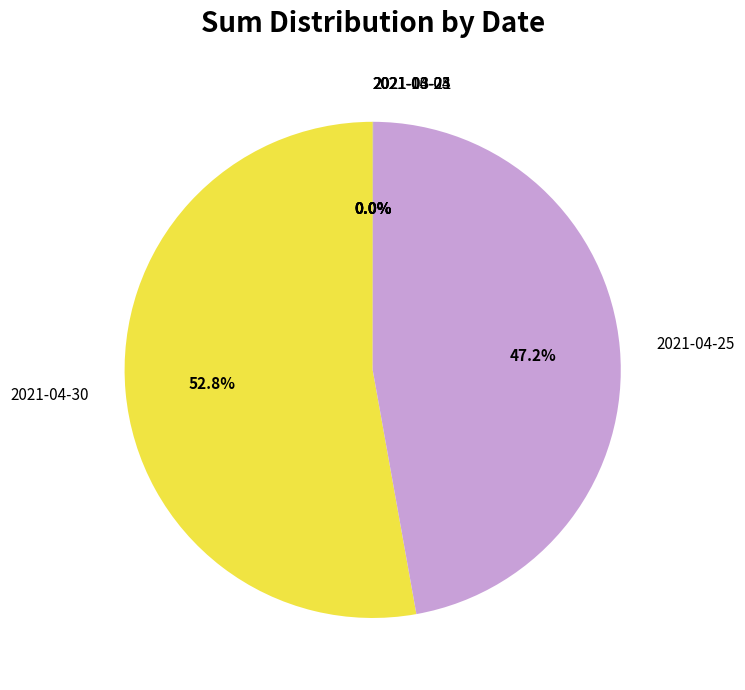

To the nearest percent, what is the difference between the largest and smallest slice percentages?

53%